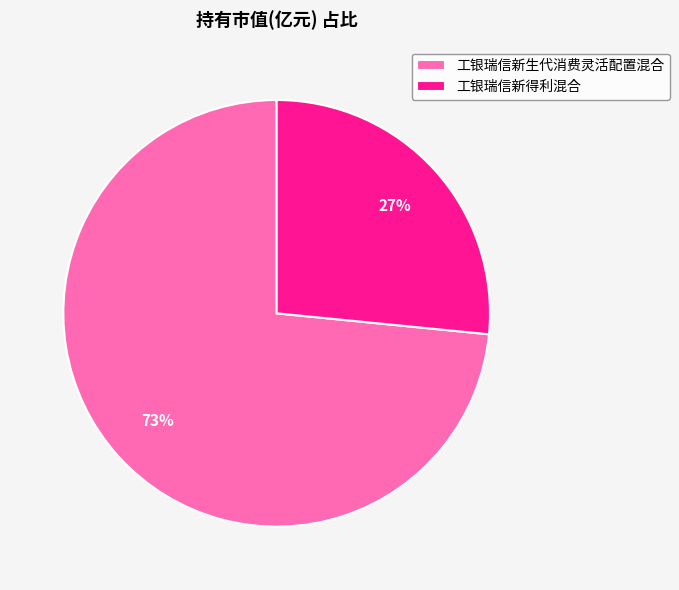

To the nearest percent, what portion does 工银瑞信新生代消费灵活配置混合 represent?

73%